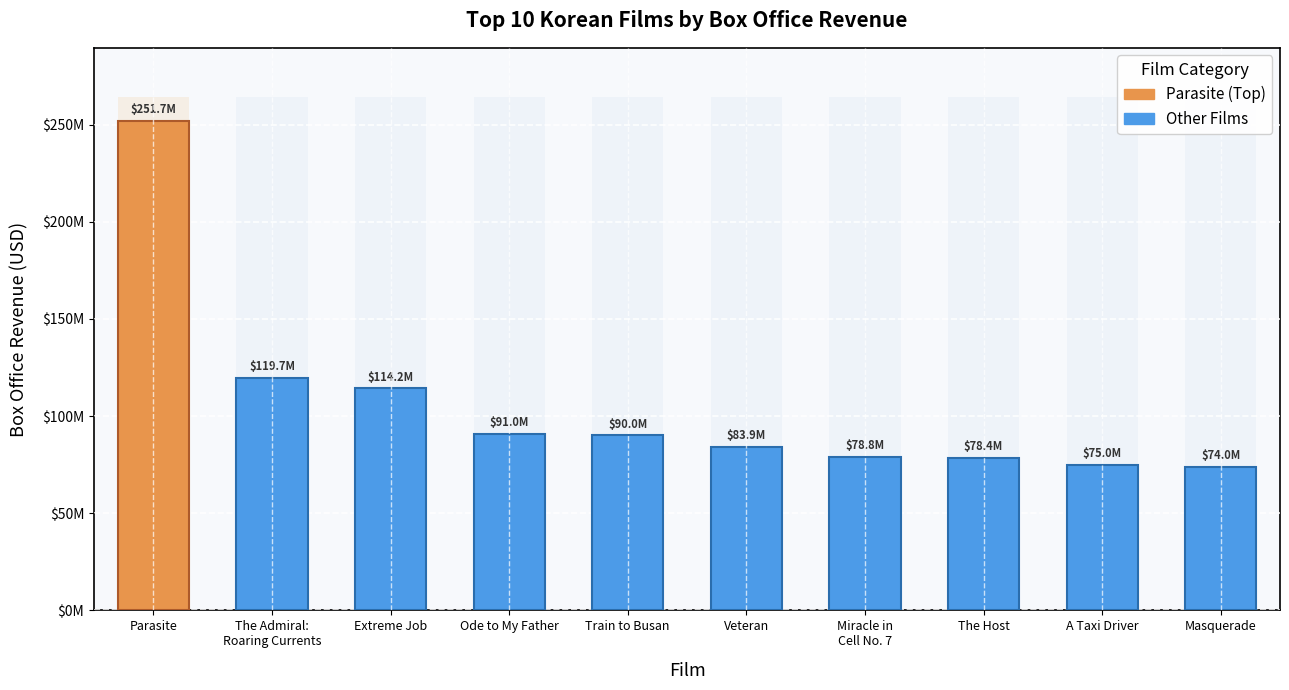

List the labels in order of value, largest first.

Parasite, The Admiral:
Roaring Currents, Extreme Job, Ode to My Father, Train to Busan, Veteran, Miracle in
Cell No. 7, The Host, A Taxi Driver, Masquerade